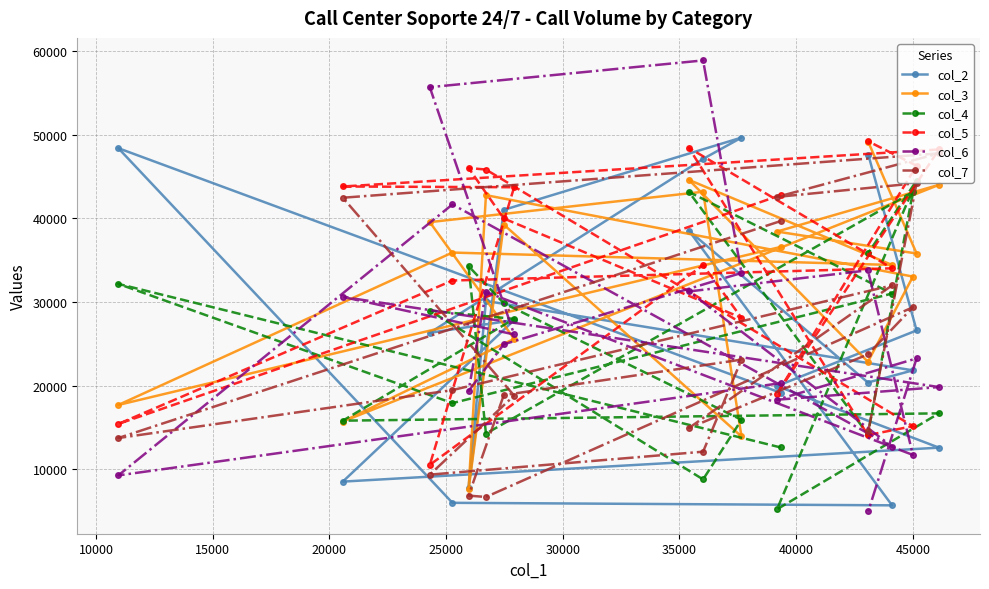

What is the maximum value shown in the chart?

58900